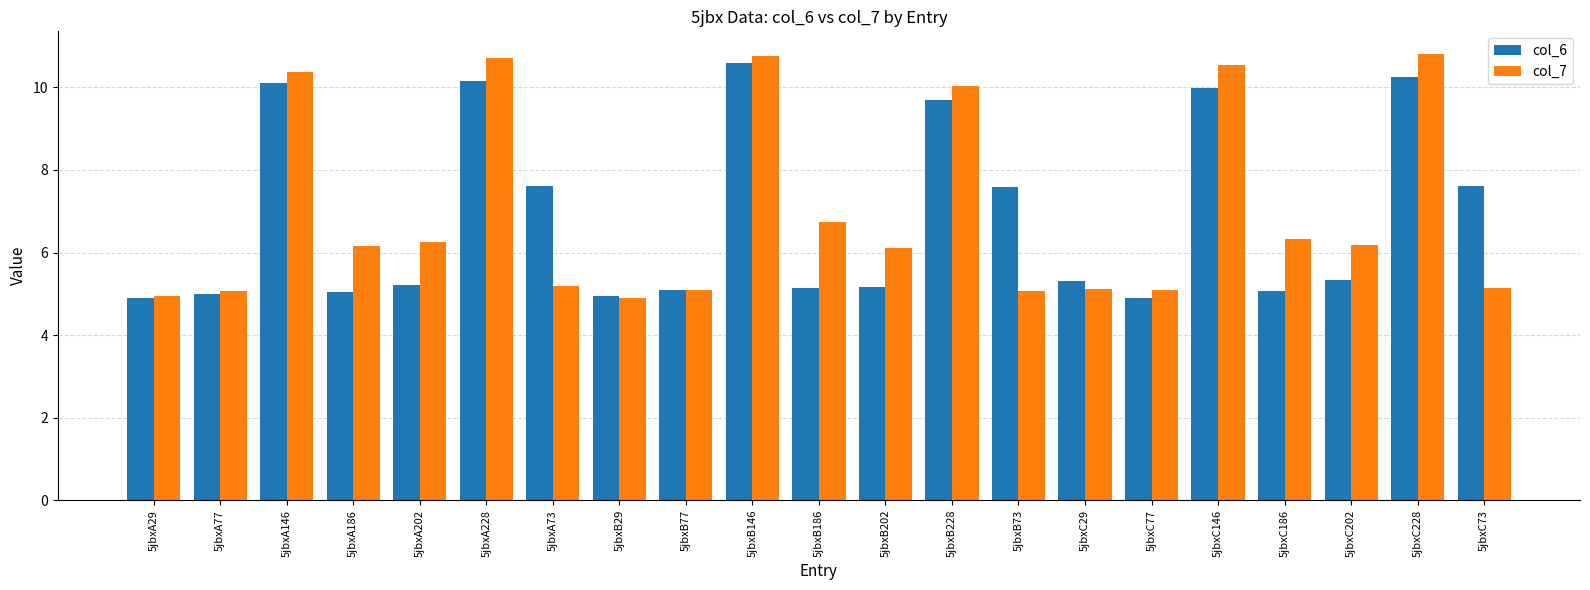

What is the total value across all series at 5jbxB228?

19.7